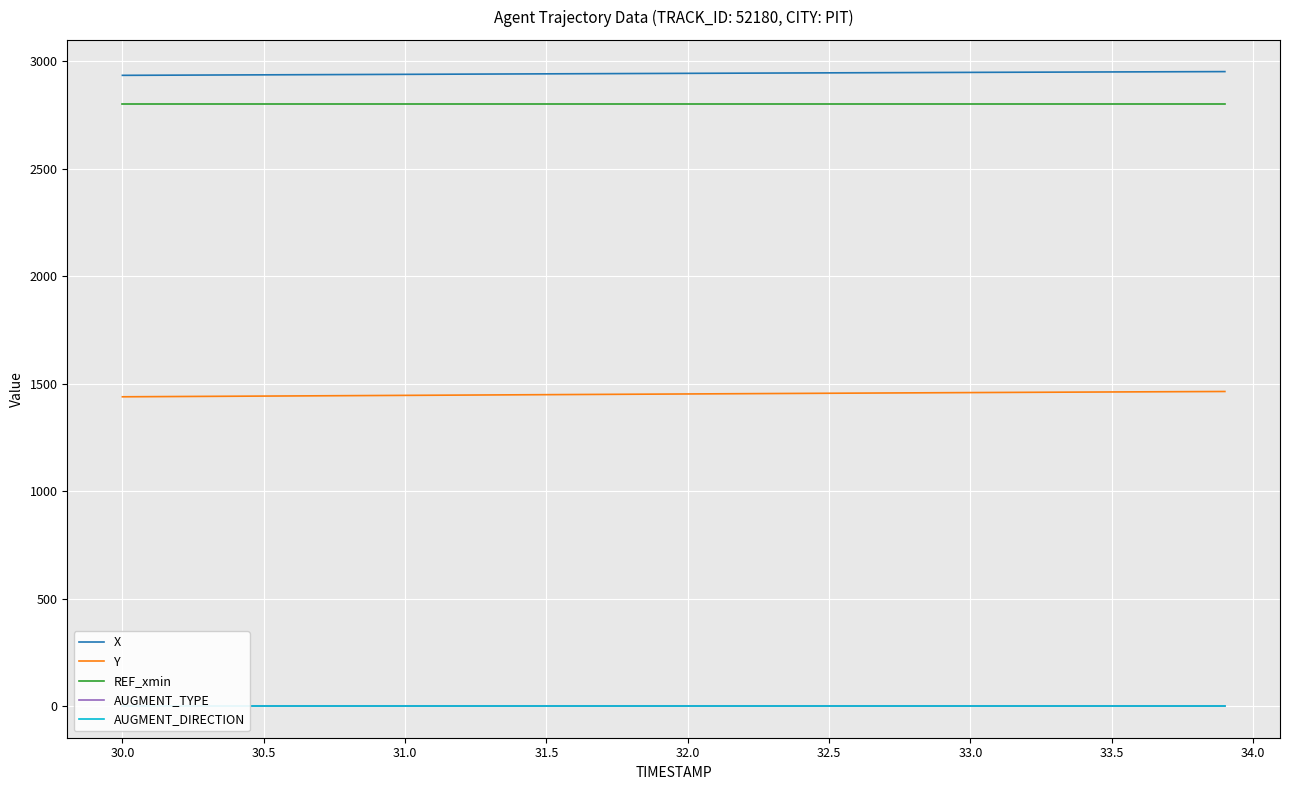

True or false: REF_xmin has a value of 1111.2 at 30.5.

False